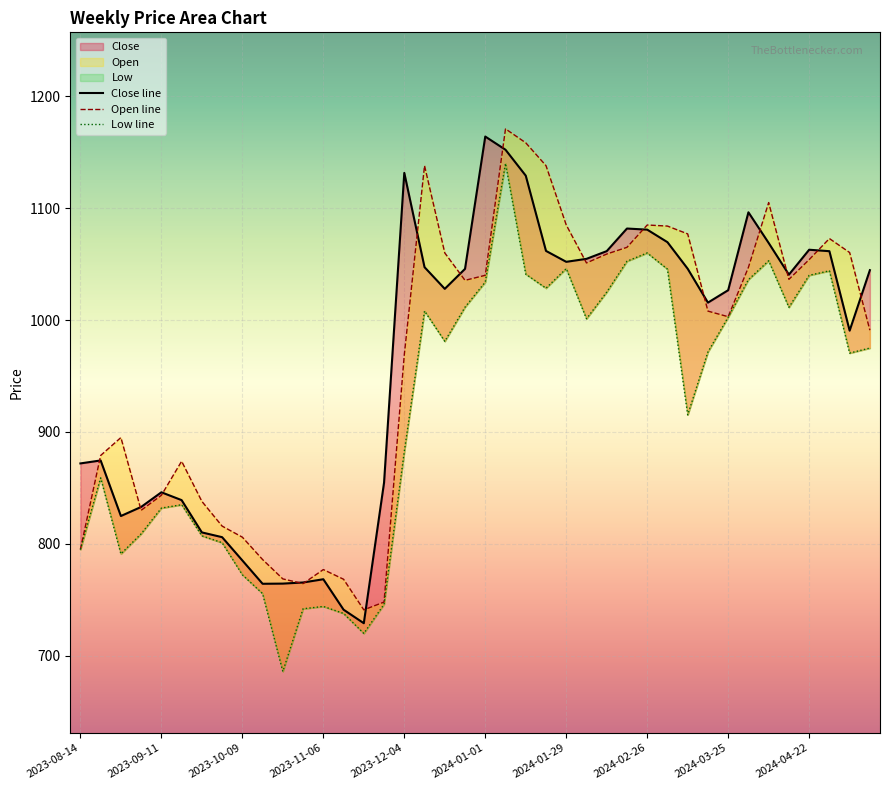

At which category does the chart reach its minimum across all series?

10